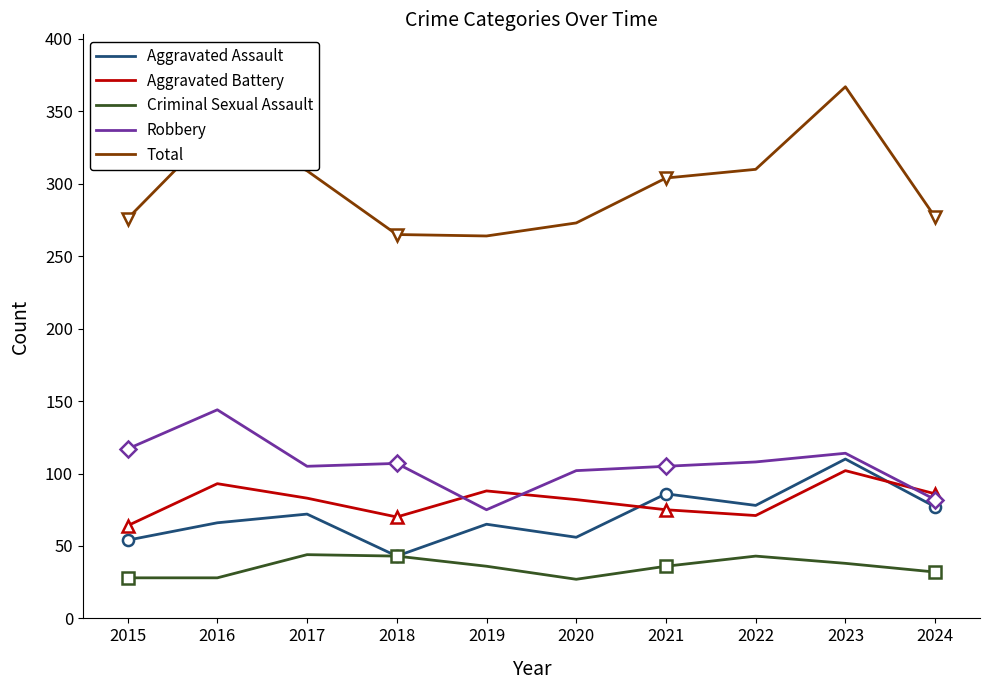

Is the value of Criminal Sexual Assault at 2023 greater than the value of Robbery at 2022?

No